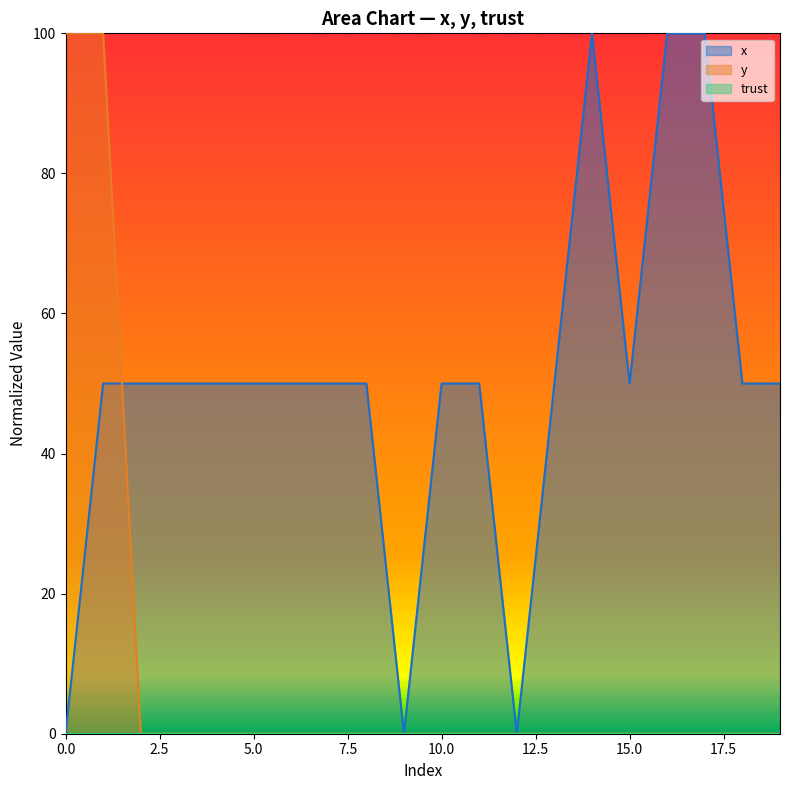

Where is y nearest to the value 49?

2